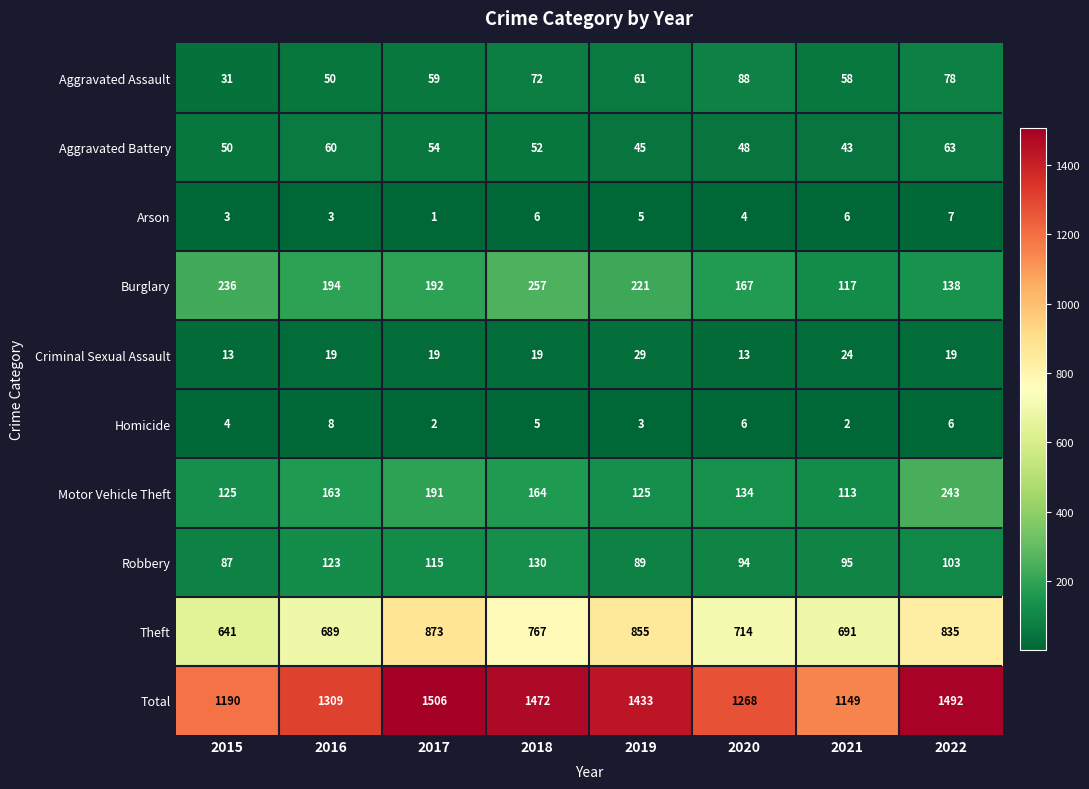

What value does the Homicide series have at 2020?

6